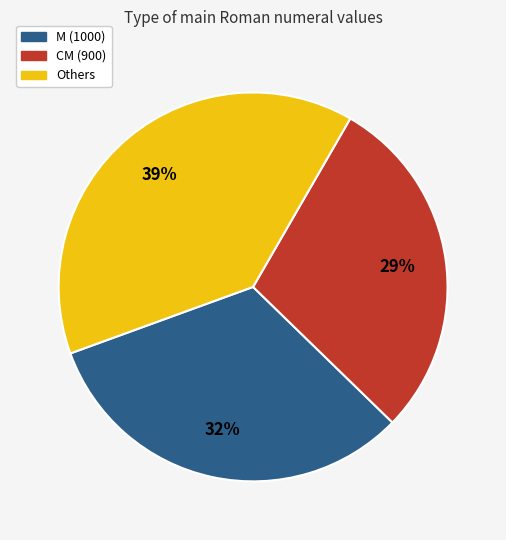

What percentage is the CM (900) slice, to the nearest percent?

29%